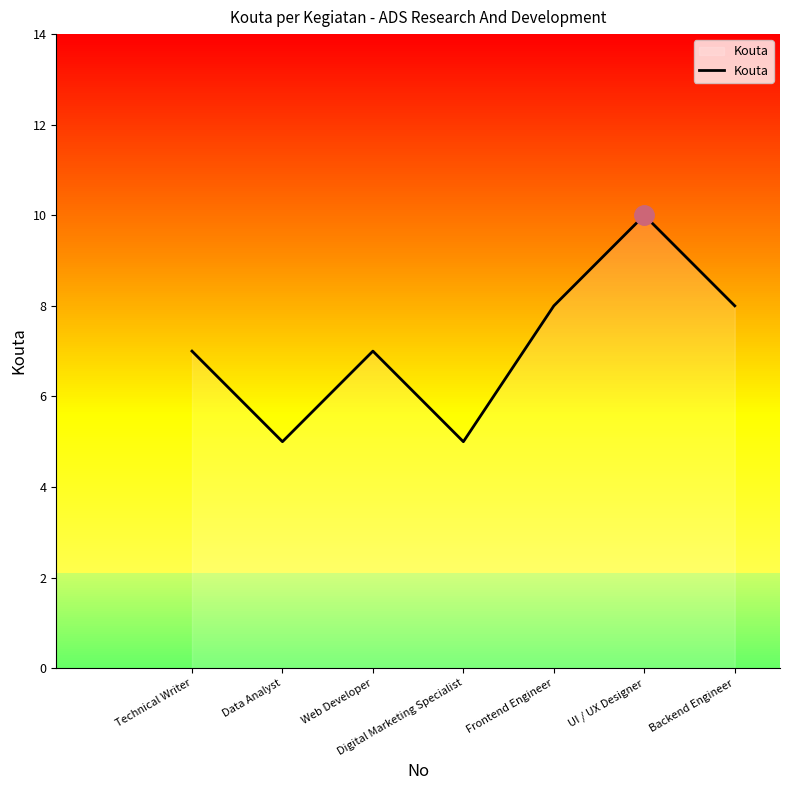

Reading right to left, extract all data points from this chart.

Backend Engineer=8	UI / UX Designer=10	Frontend Engineer=8	Digital Marketing Specialist=5	Web Developer=7	Data Analyst=5	Technical Writer=7